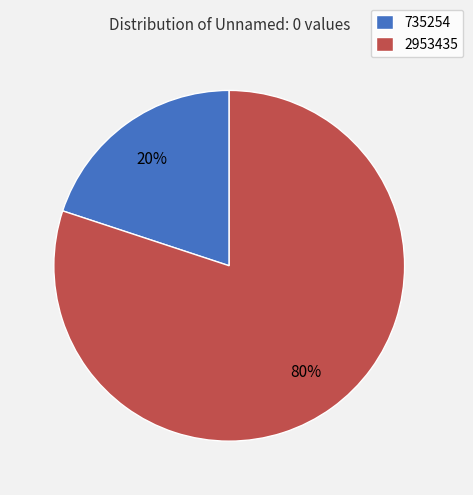

To the nearest percent, what portion does 735254 represent?

20%